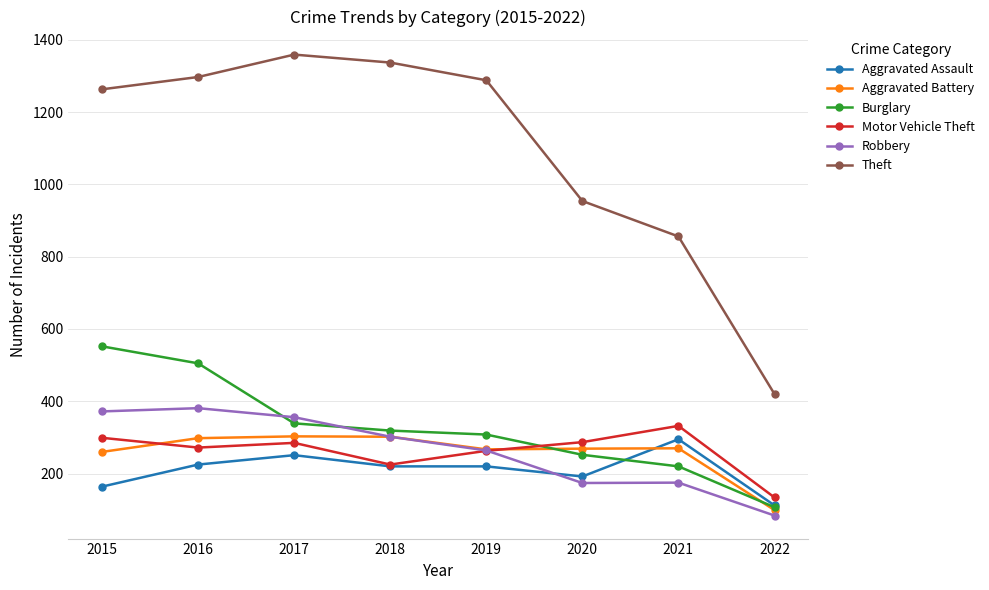

What is the difference between the second highest and second lowest values in the Robbery series?

198